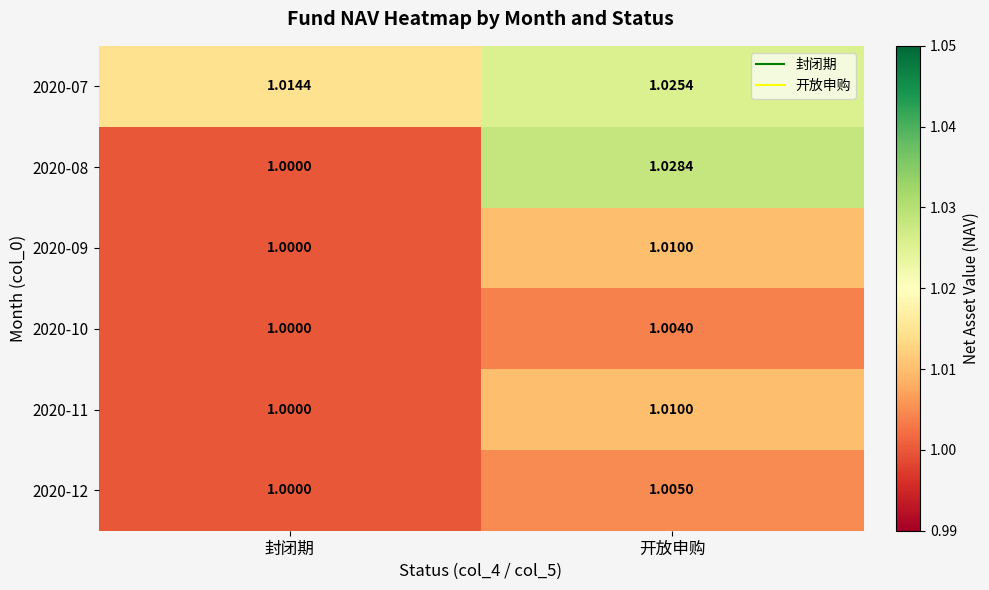

Which category has the highest value across all series?

开放申购